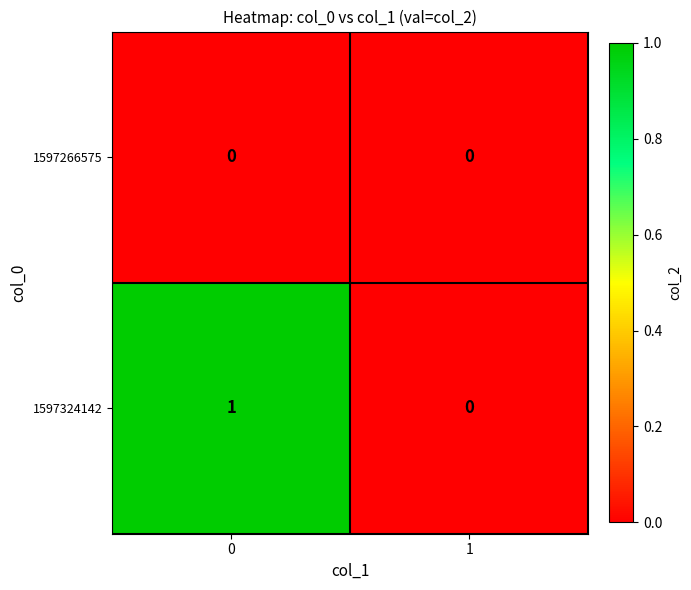

The 1597324142 series shows 1 at 0. True or false?

True